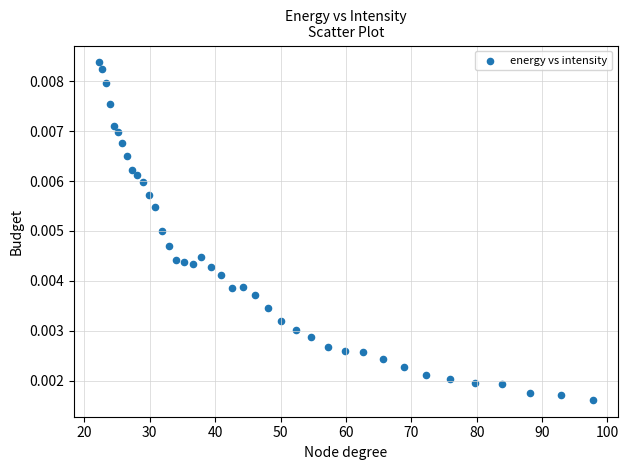

What is the range of X values (max minus min)?

75.6